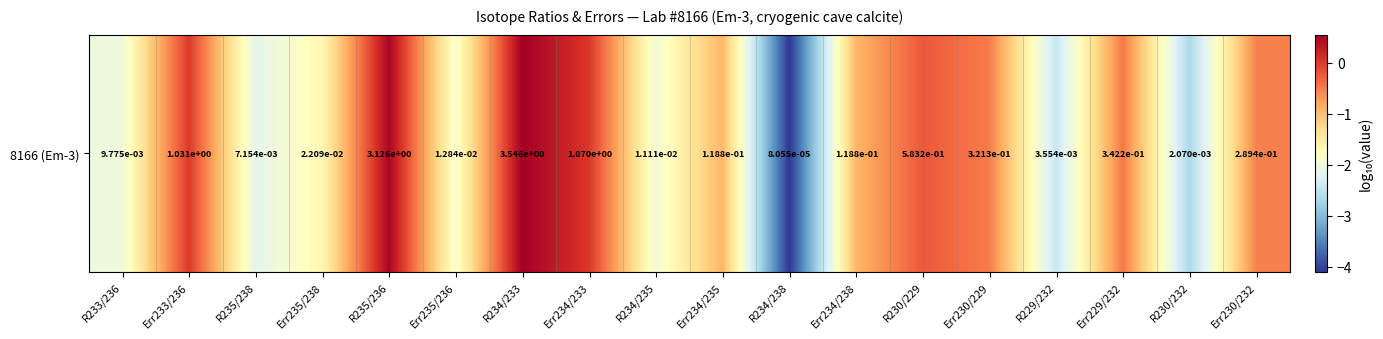

Count the number of data series in this chart.

1